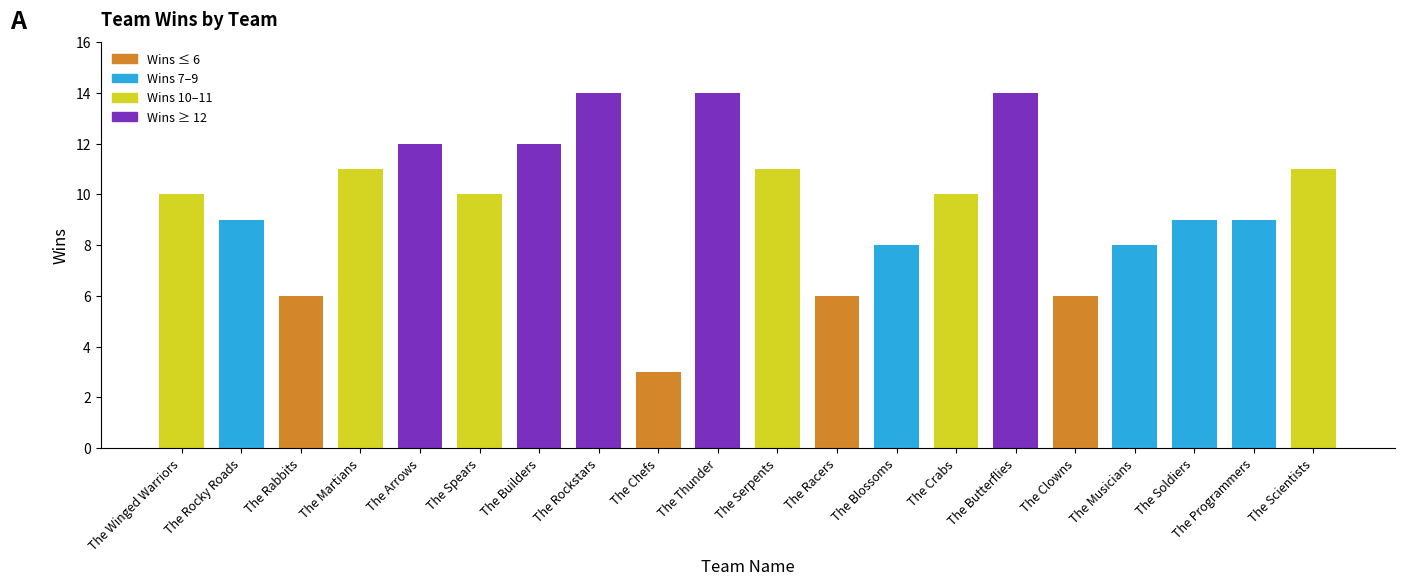

Read the value at The Programmers.

9